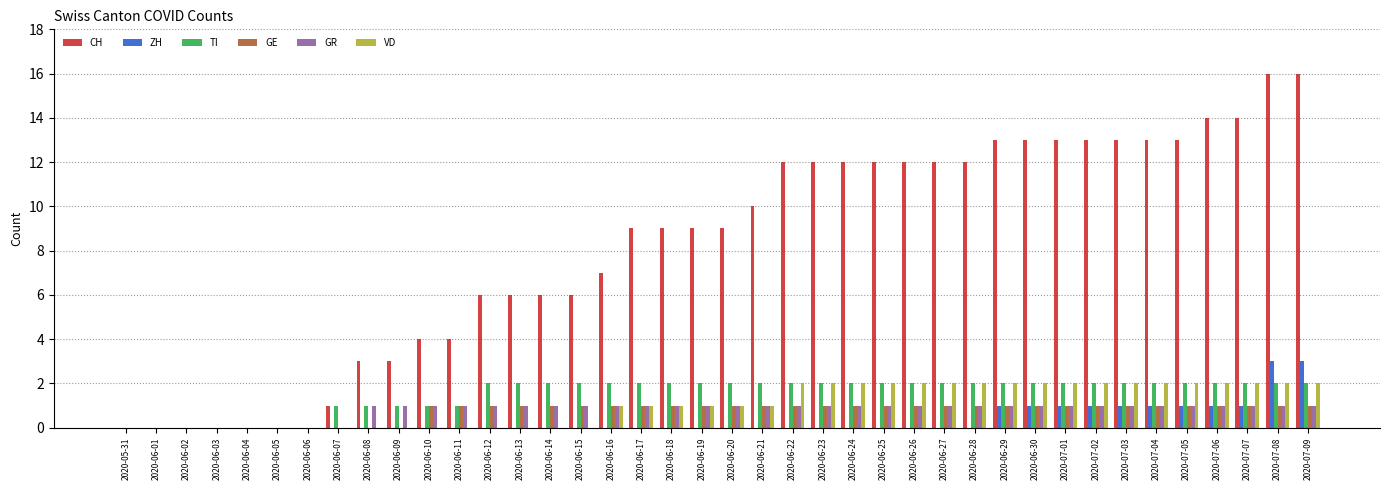

What is the total value across all series at 2020-07-07?

21